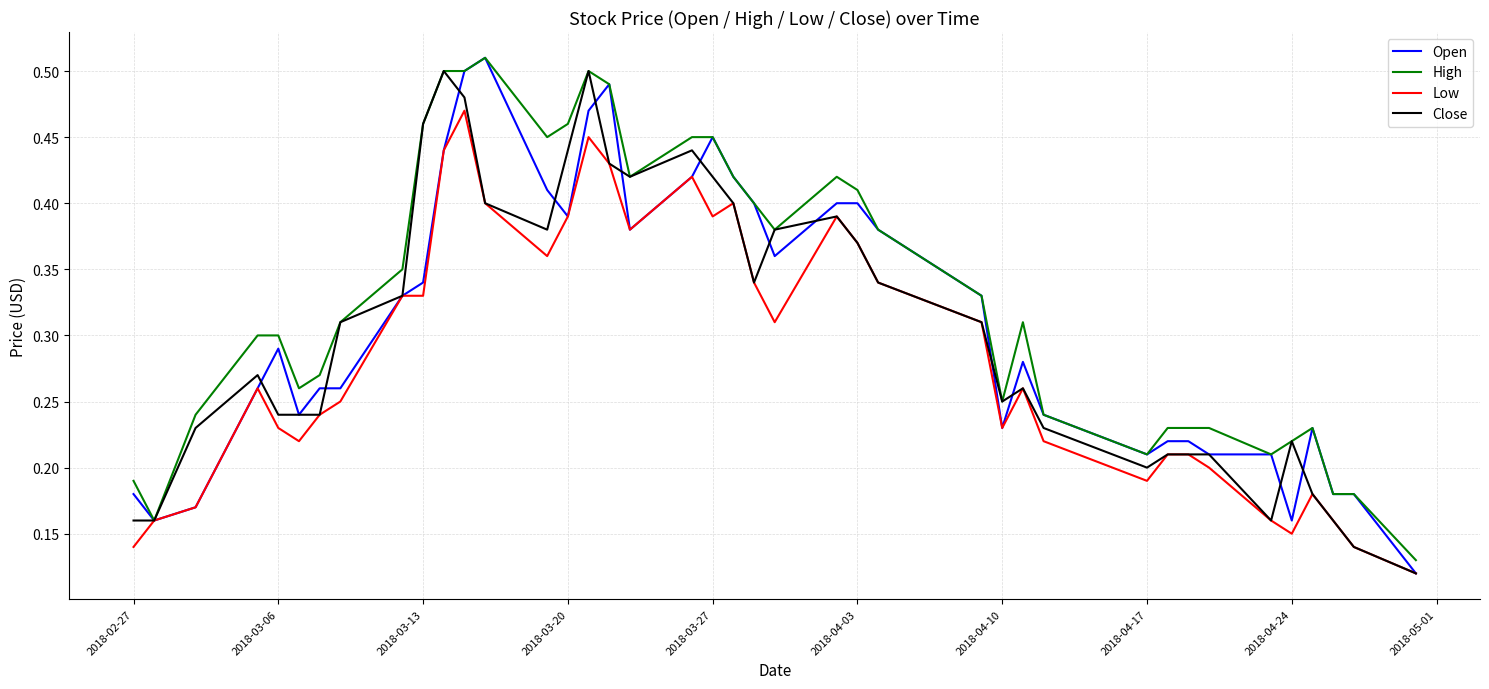

Which series has the widest spread of values?

Open